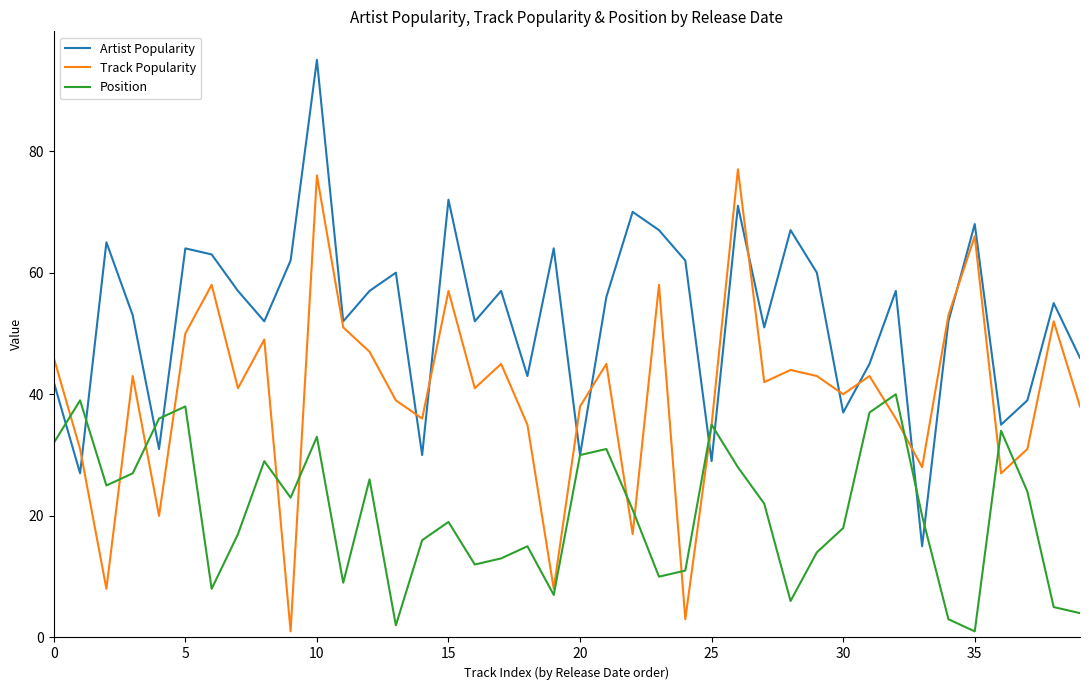

What is the highest value of the Artist Popularity series?

95